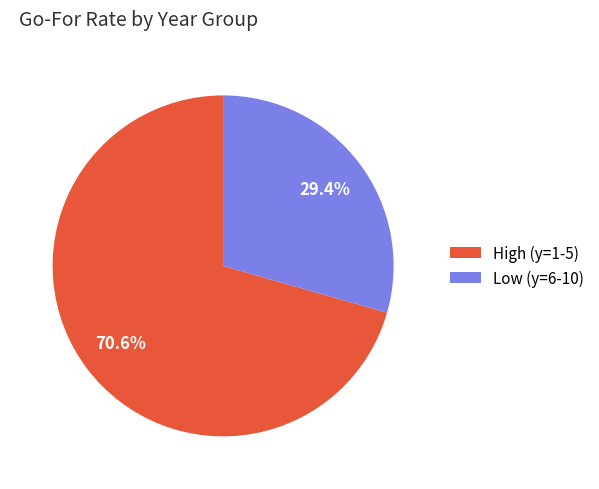

Rank the categories by value from highest to lowest.

High (y=1-5), Low (y=6-10)